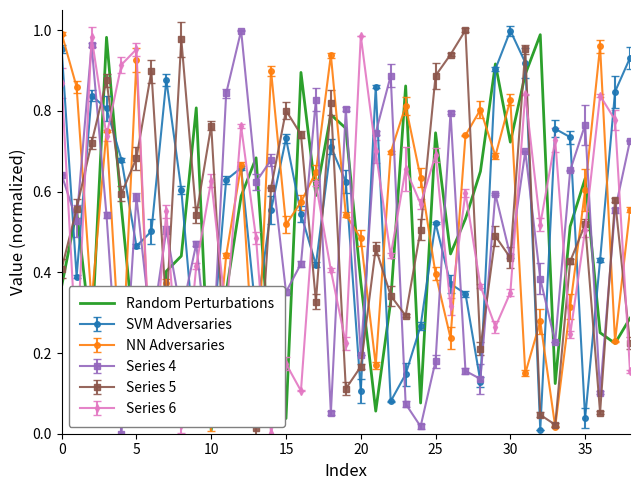

True or false: Series 5 and SVM Adversaries cross at least once.

True